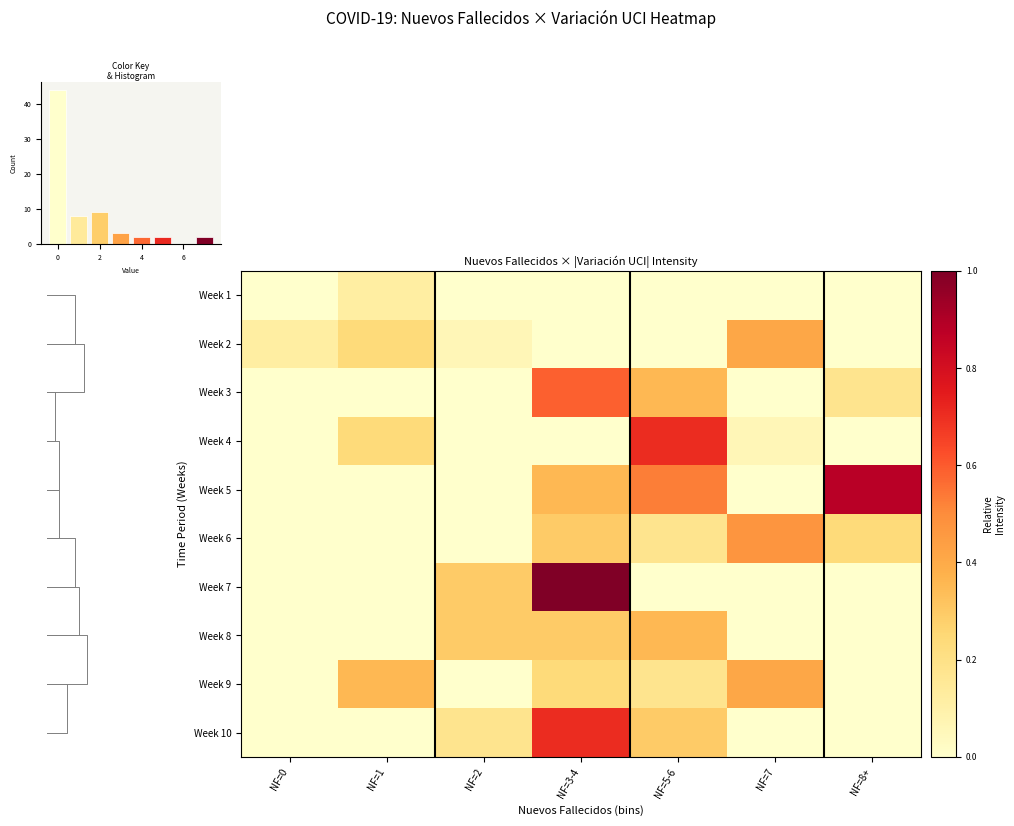

Reading left to right, list all the values displayed in this chart.

Week 1: NF=0=0.0	NF=1=0.1	NF=2=0.0	NF=3-4=0.0	NF=5-6=0.0	NF=7=0.0	NF=8+=0.0
Week 2: NF=0=0.1	NF=1=0.2	NF=2=0.1	NF=3-4=0.0	NF=5-6=0.0	NF=7=0.4	NF=8+=0.0
Week 3: NF=0=0.0	NF=1=0.0	NF=2=0.0	NF=3-4=0.6	NF=5-6=0.4	NF=7=0.0	NF=8+=0.2
Week 4: NF=0=0.0	NF=1=0.2	NF=2=0.0	NF=3-4=0.0	NF=5-6=0.7	NF=7=0.1	NF=8+=0.0
Week 5: NF=0=0.0	NF=1=0.0	NF=2=0.0	NF=3-4=0.4	NF=5-6=0.5	NF=7=0.0	NF=8+=0.9
Week 6: NF=0=0.0	NF=1=0.0	NF=2=0.0	NF=3-4=0.3	NF=5-6=0.2	NF=7=0.5	NF=8+=0.2
Week 7: NF=0=0.0	NF=1=0.0	NF=2=0.3	NF=3-4=1.0	NF=5-6=0.0	NF=7=0.0	NF=8+=0.0
Week 8: NF=0=0.0	NF=1=0.0	NF=2=0.3	NF=3-4=0.3	NF=5-6=0.4	NF=7=0.0	NF=8+=0.0
Week 9: NF=0=0.0	NF=1=0.4	NF=2=0.0	NF=3-4=0.2	NF=5-6=0.2	NF=7=0.4	NF=8+=0.0
Week 10: NF=0=0.0	NF=1=0.0	NF=2=0.2	NF=3-4=0.7	NF=5-6=0.3	NF=7=0.0	NF=8+=0.0